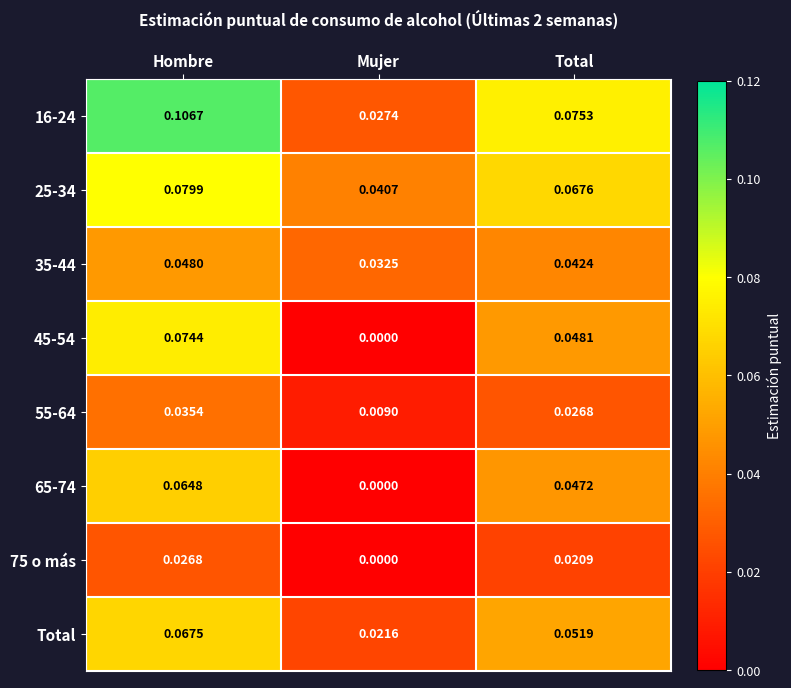

Where is Total nearest to the value 0?

Mujer